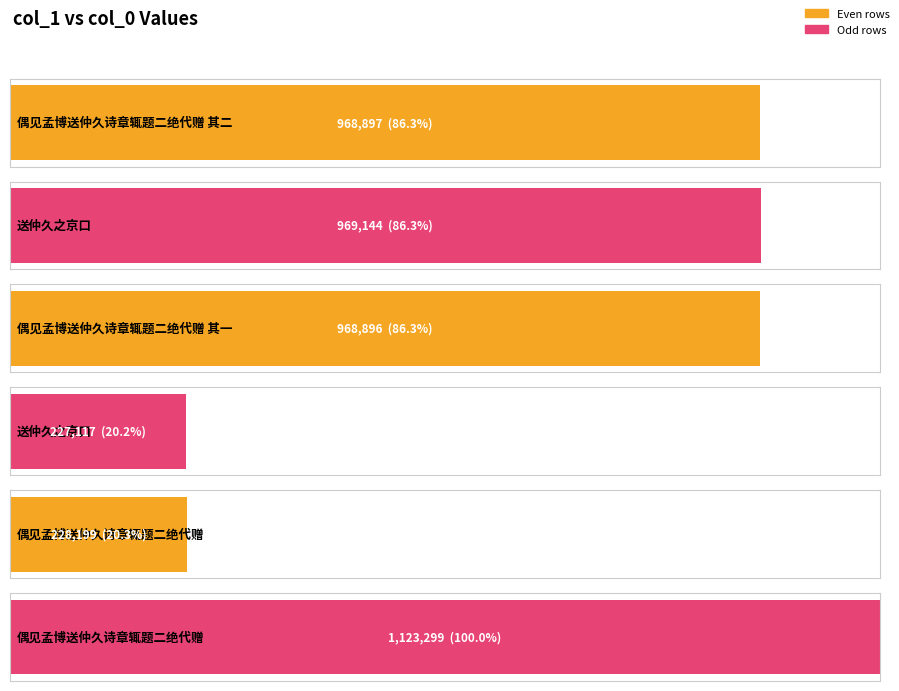

What is the difference between the second highest and minimum values?

742027